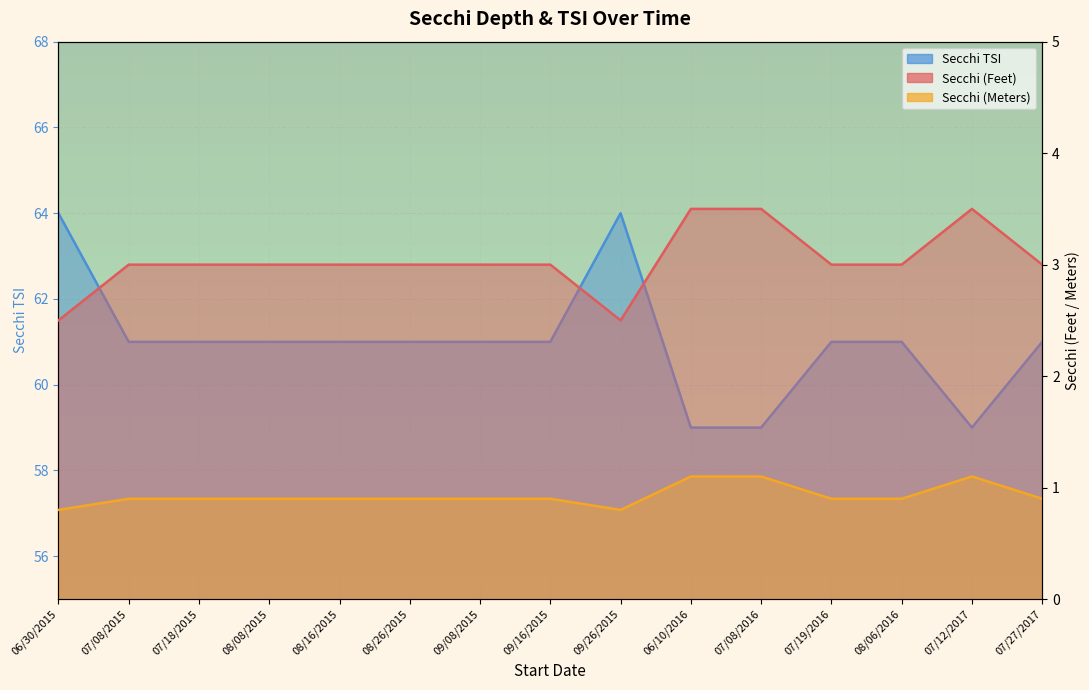

Which has a higher value, 06/30/2015 or 09/26/2015?

06/30/2015